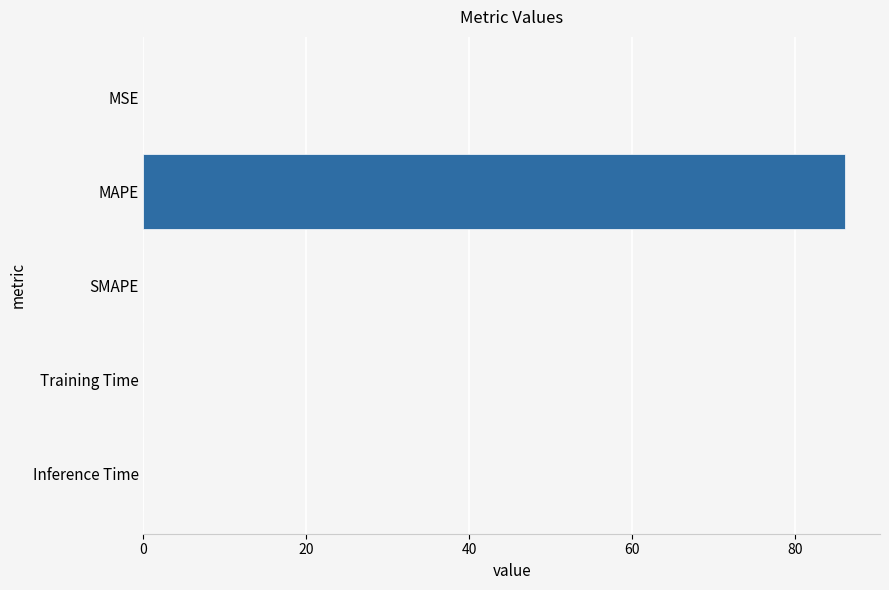

What is the sum of all values?

86.1